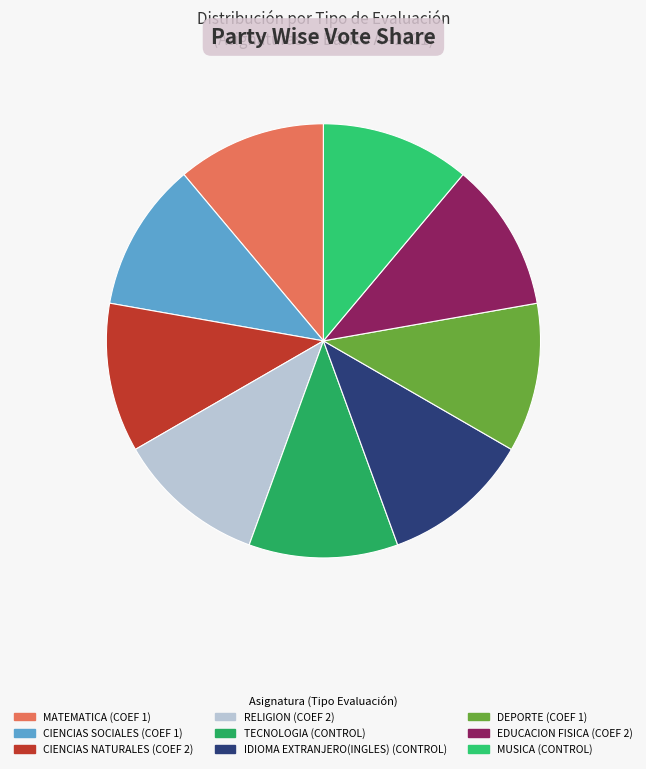

To the nearest percent, what is the combined percentage of RELIGION and TECNOLOGIA?

22%